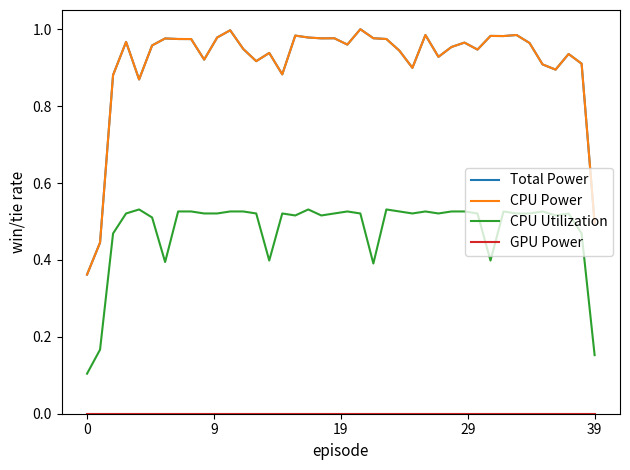

Reading left to right, extract all data points from this chart.

Total Power: 0.4	0.4	0.9	1.0	0.9	1.0	1.0	1.0	1.0	0.9	1.0	1.0	0.9	0.9	0.9	0.9	1.0	1.0	1.0	1.0	1.0	1.0	1.0	1.0	0.9	0.9	1.0	0.9	1.0	1.0	0.9	1.0	1.0	1.0	1.0	0.9	0.9	0.9	0.9	0.5
CPU Power: 0.4	0.4	0.9	1.0	0.9	1.0	1.0	1.0	1.0	0.9	1.0	1.0	0.9	0.9	0.9	0.9	1.0	1.0	1.0	1.0	1.0	1.0	1.0	1.0	0.9	0.9	1.0	0.9	1.0	1.0	0.9	1.0	1.0	1.0	1.0	0.9	0.9	0.9	0.9	0.5
CPU Utilization: 0.1	0.2	0.5	0.5	0.5	0.5	0.4	0.5	0.5	0.5	0.5	0.5	0.5	0.5	0.4	0.5	0.5	0.5	0.5	0.5	0.5	0.5	0.4	0.5	0.5	0.5	0.5	0.5	0.5	0.5	0.5	0.4	0.5	0.5	0.5	0.5	0.5	0.5	0.5	0.2
GPU Power: 0.0	0.0	0.0	0.0	0.0	0.0	0.0	0.0	0.0	0.0	0.0	0.0	0.0	0.0	0.0	0.0	0.0	0.0	0.0	0.0	0.0	0.0	0.0	0.0	0.0	0.0	0.0	0.0	0.0	0.0	0.0	0.0	0.0	0.0	0.0	0.0	0.0	0.0	0.0	0.0